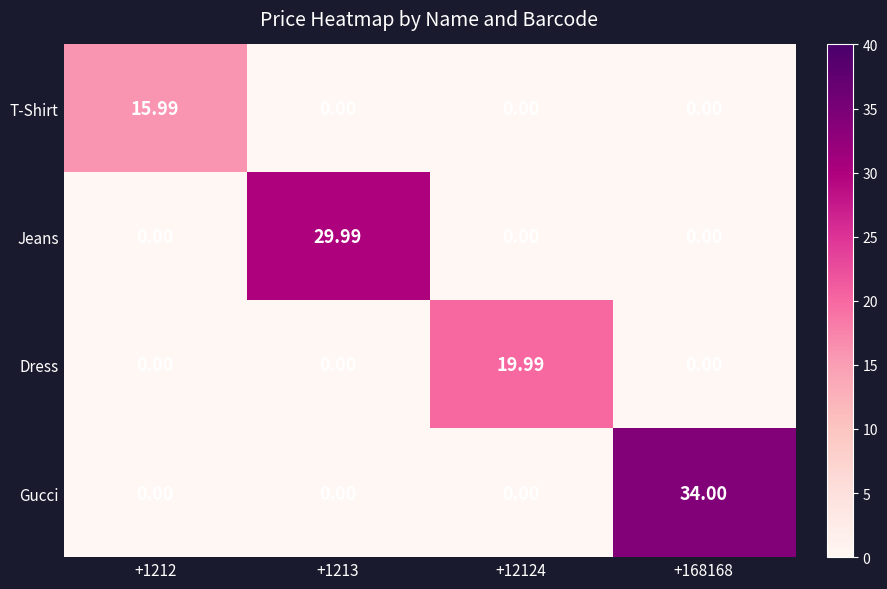

Between +1213 and +12124, which series saw the biggest shift?

Jeans